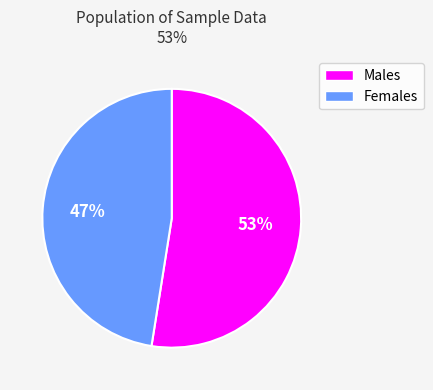

How many slices are in this pie chart?

2